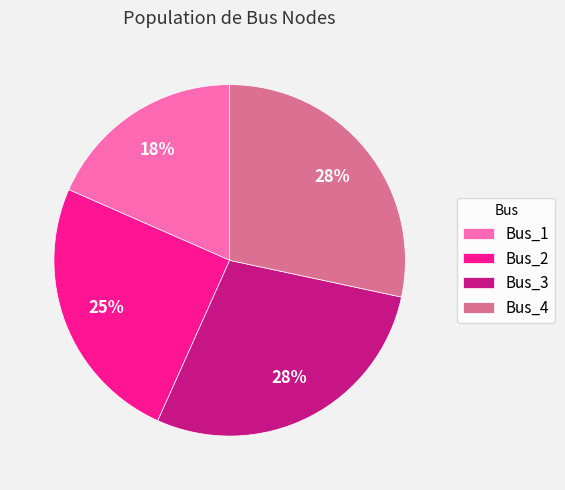

To the nearest percent, what percentage of the pie is Bus_3?

28%